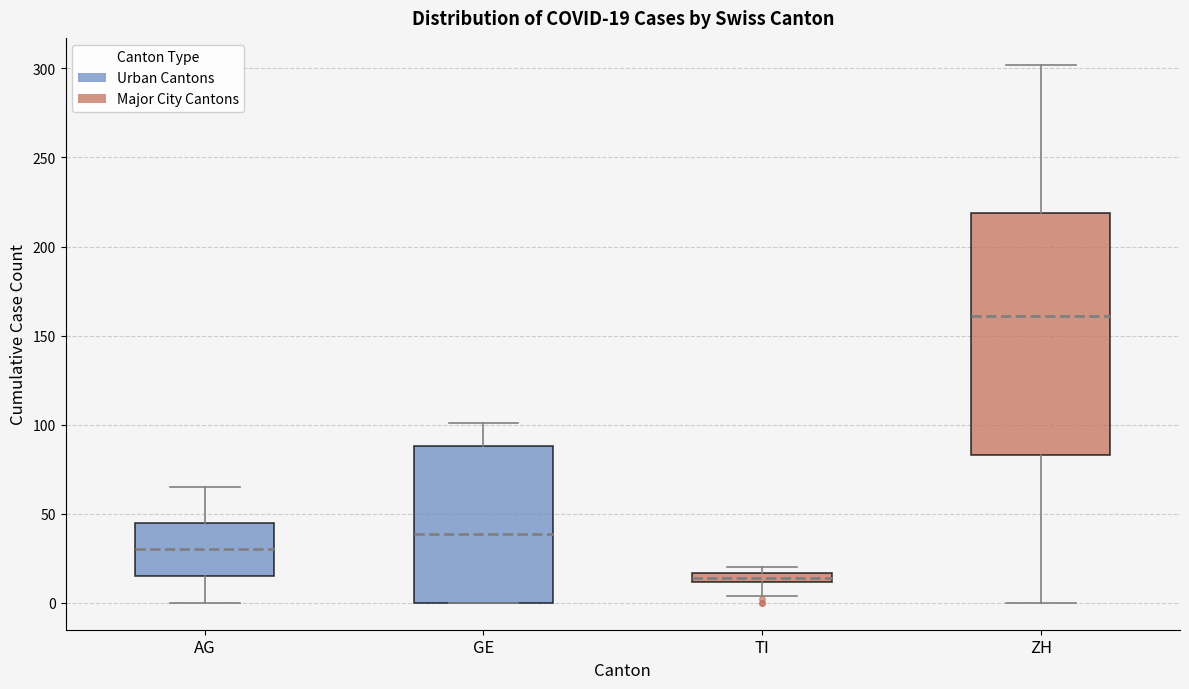

Which box is the tallest, from its lower edge to its upper edge?

ZH